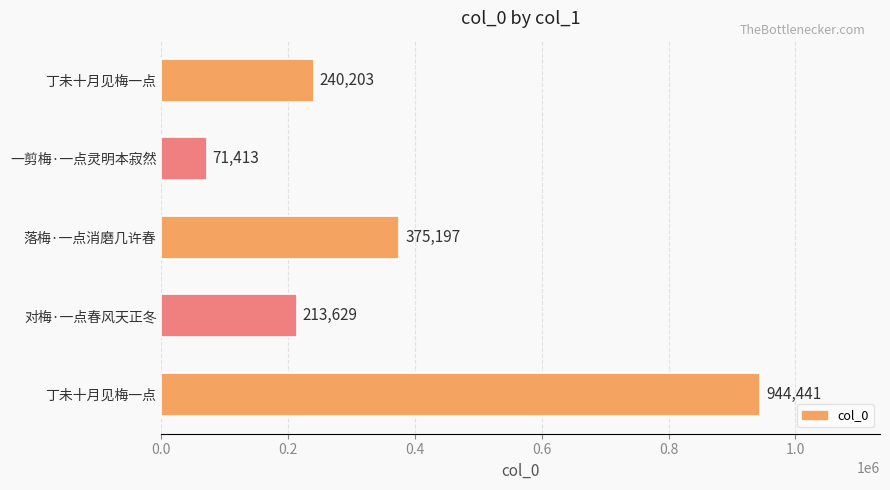

How many distinct data groups are displayed?

1